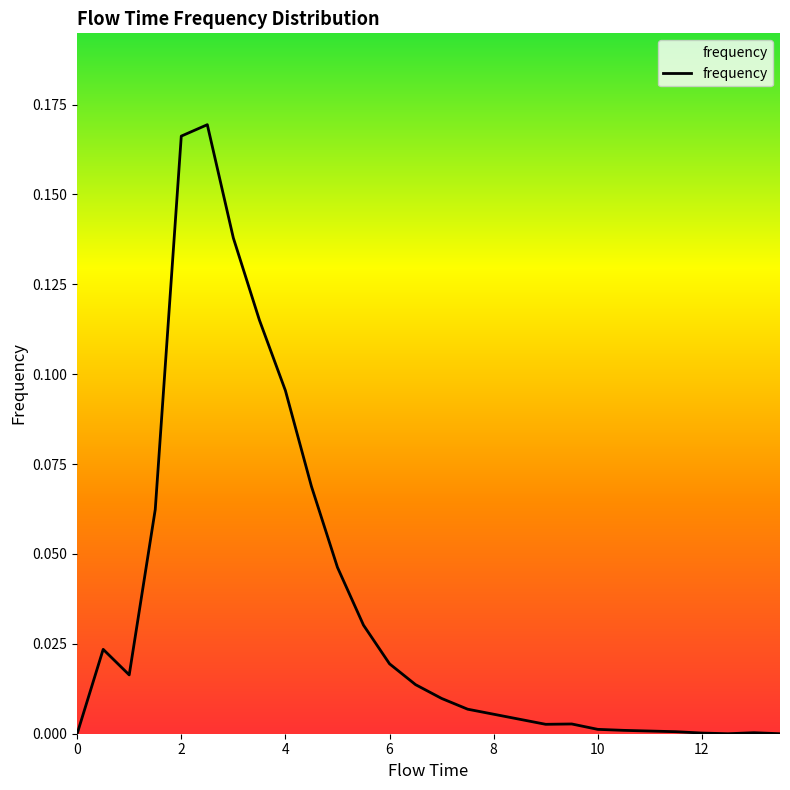

Does the chart display data point markers on the line(s)?

No